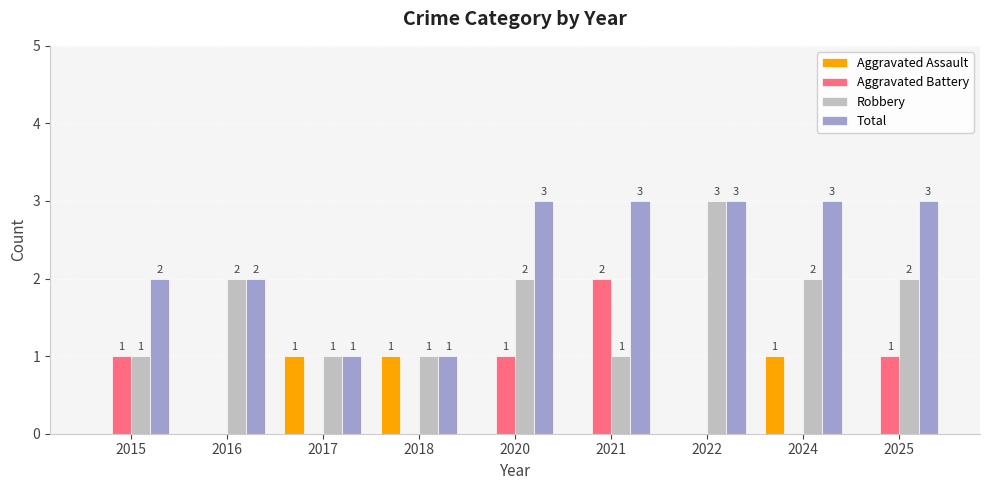

Which series has the largest total across all categories?

Total